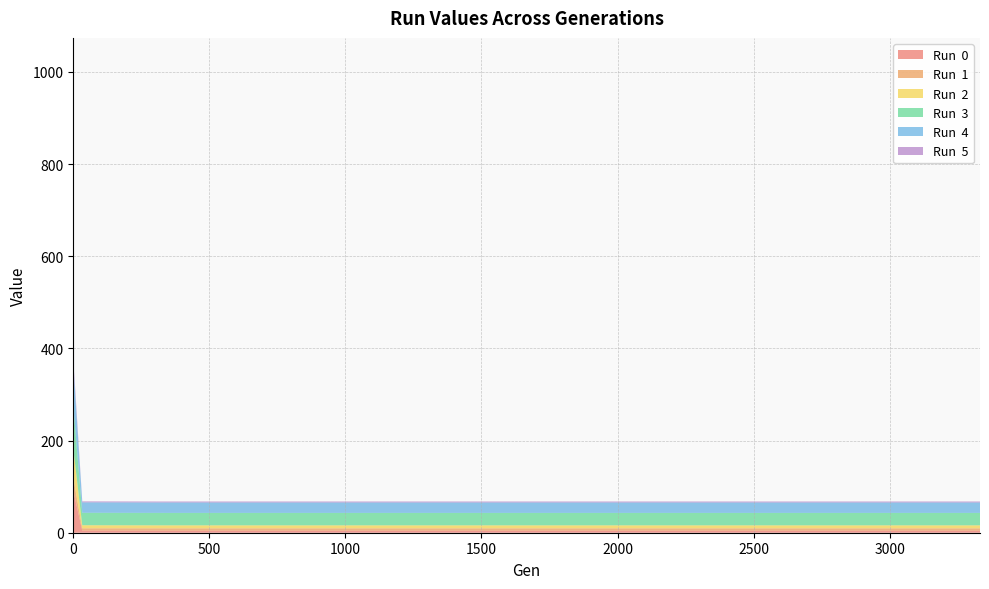

Reading left to right, list all the values displayed in this chart.

Run  0: 0=154.1	3=83.1	33=4.6	333=4.6	666=4.6	1000=4.6	1333=4.6	1666=4.6	1999=4.6	2332=4.6	2666=4.6	2999=4.6	3332=4.6	13=4.6
Run  1: 0=111.6	3=26.4	33=5.0	333=5.0	666=5.0	1000=5.0	1333=5.0	1666=5.0	1999=5.0	2332=5.0	2666=5.0	2999=5.0	3332=5.0	13=5.0
Run  2: 0=177.9	3=58.1	33=6.7	333=6.5	666=6.5	1000=6.5	1333=6.5	1666=6.5	1999=6.5	2332=6.5	2666=6.5	2999=6.5	3332=6.5	13=6.5
Run  3: 0=237.9	3=87.3	33=27.0	333=27.0	666=27.0	1000=27.0	1333=27.0	1666=27.0	1999=27.0	2332=27.0	2666=27.0	2999=27.0	3332=27.0	13=27.0
Run  4: 0=299.7	3=82.6	33=22.6	333=22.6	666=22.6	1000=22.6	1333=22.6	1666=22.6	1999=22.6	2332=22.6	2666=22.6	2999=22.6	3332=22.6	13=22.6
Run  5: 0=41.5	3=13.1	33=2.1	333=2.1	666=2.1	1000=2.1	1333=2.1	1666=2.1	1999=2.1	2332=2.1	2666=2.1	2999=2.1	3332=2.1	13=2.1